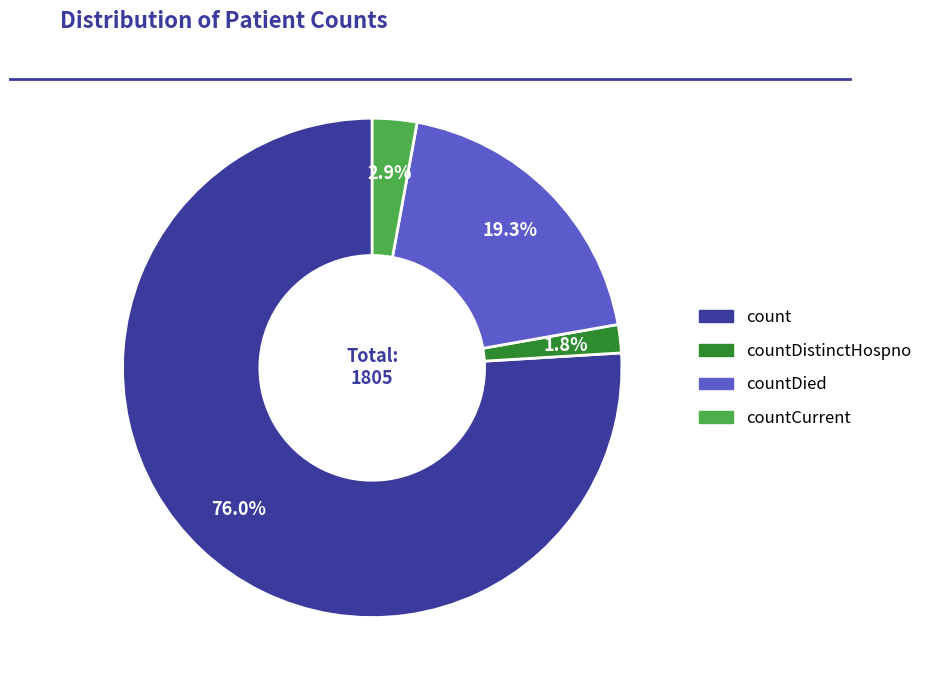

Is there any slice that represents more than half of the pie?

Yes